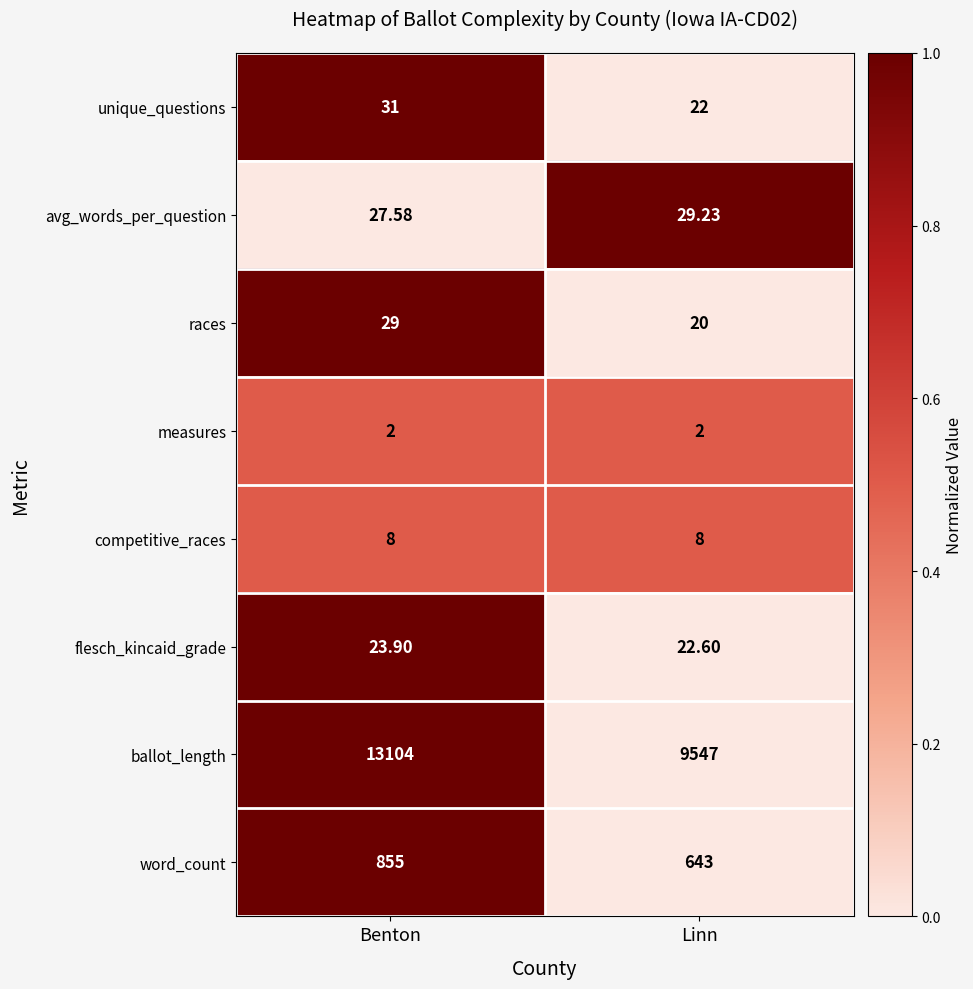

Which series has the largest range (max minus min)?

ballot_length